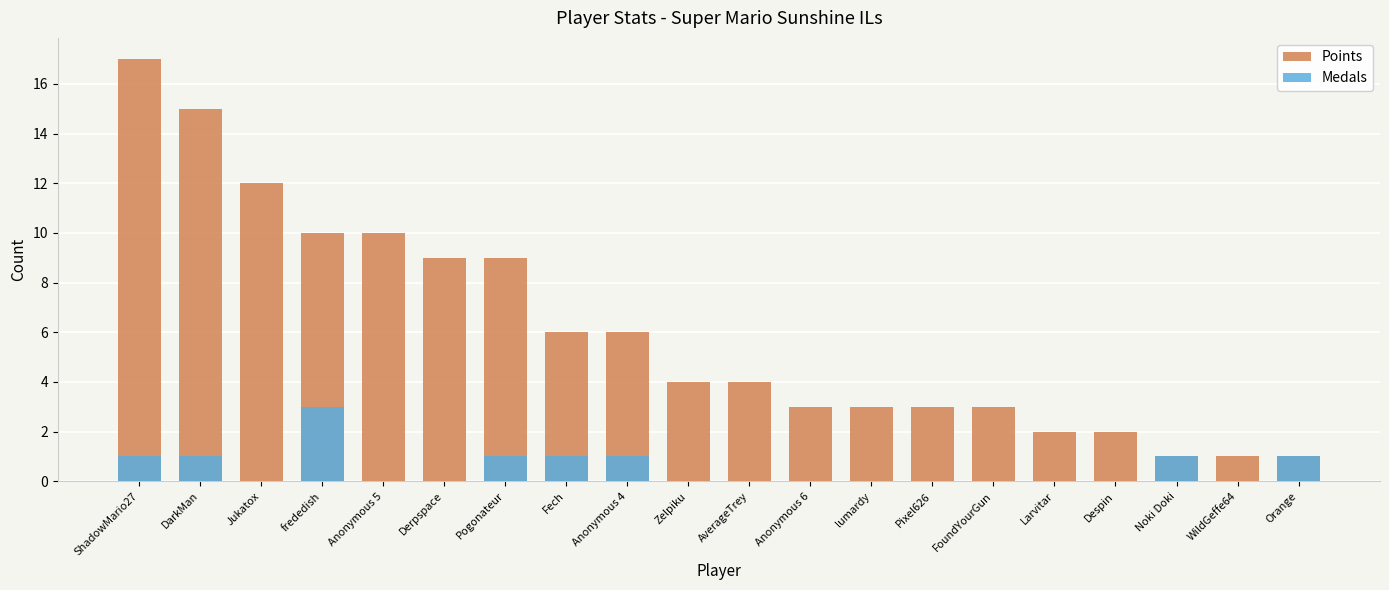

Are the bars horizontal?

No